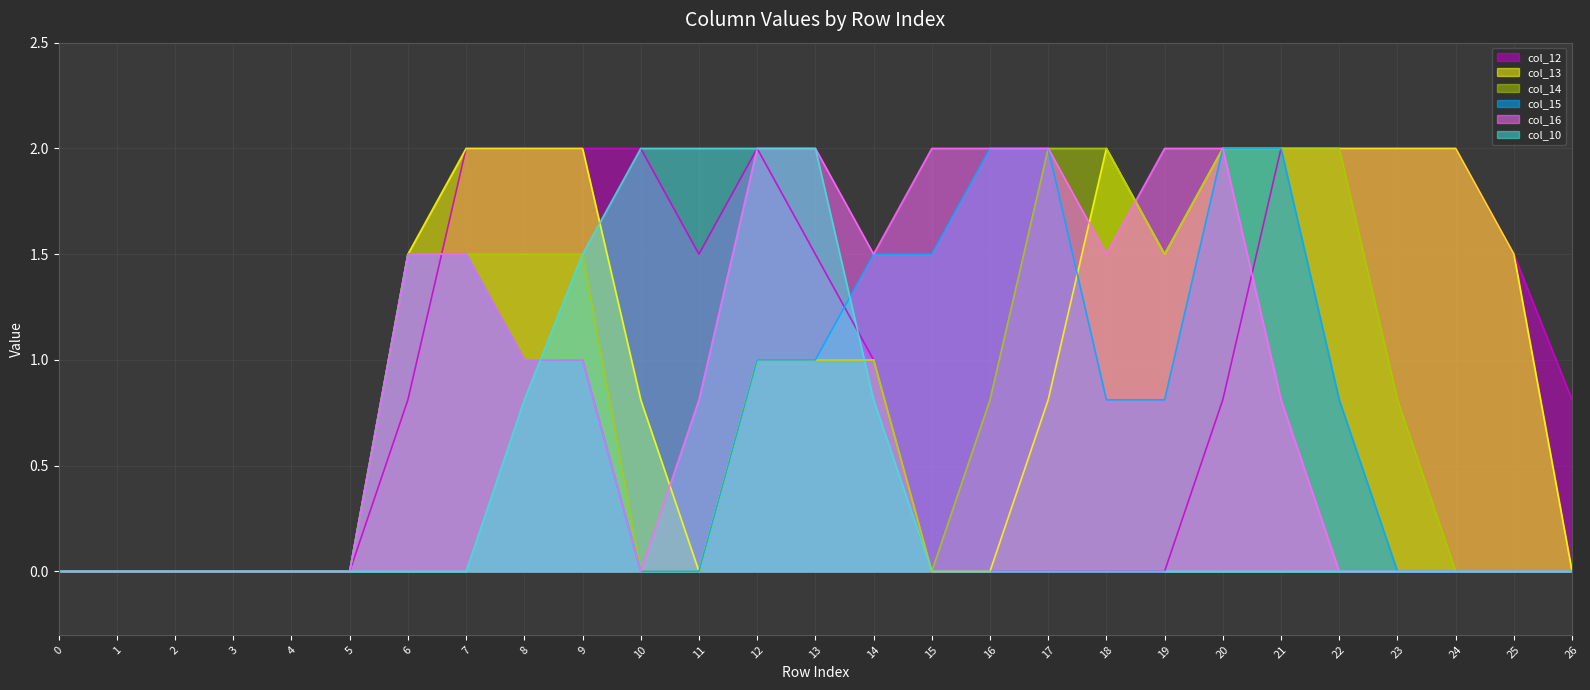

How many times do col_10 and col_13 cross each other?

2